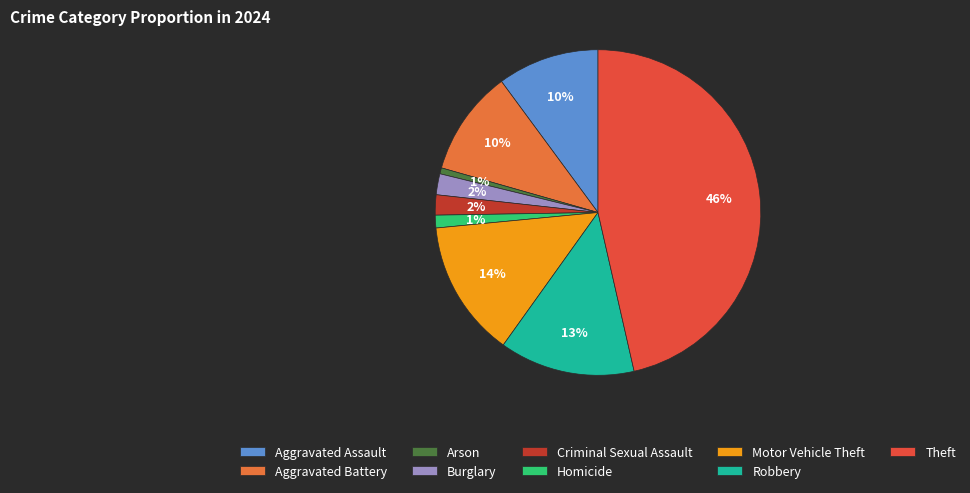

Which slice is the largest?

Theft